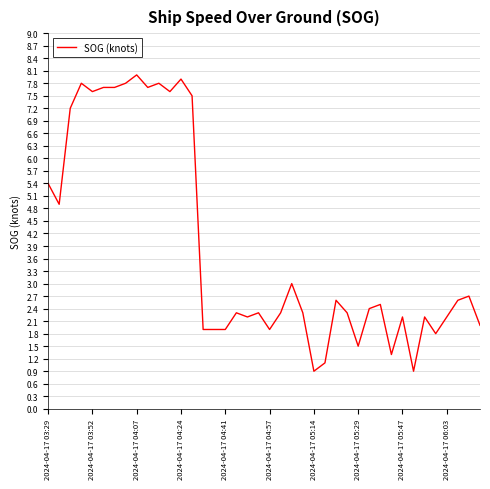

What is the maximum value shown in the chart?

8.0